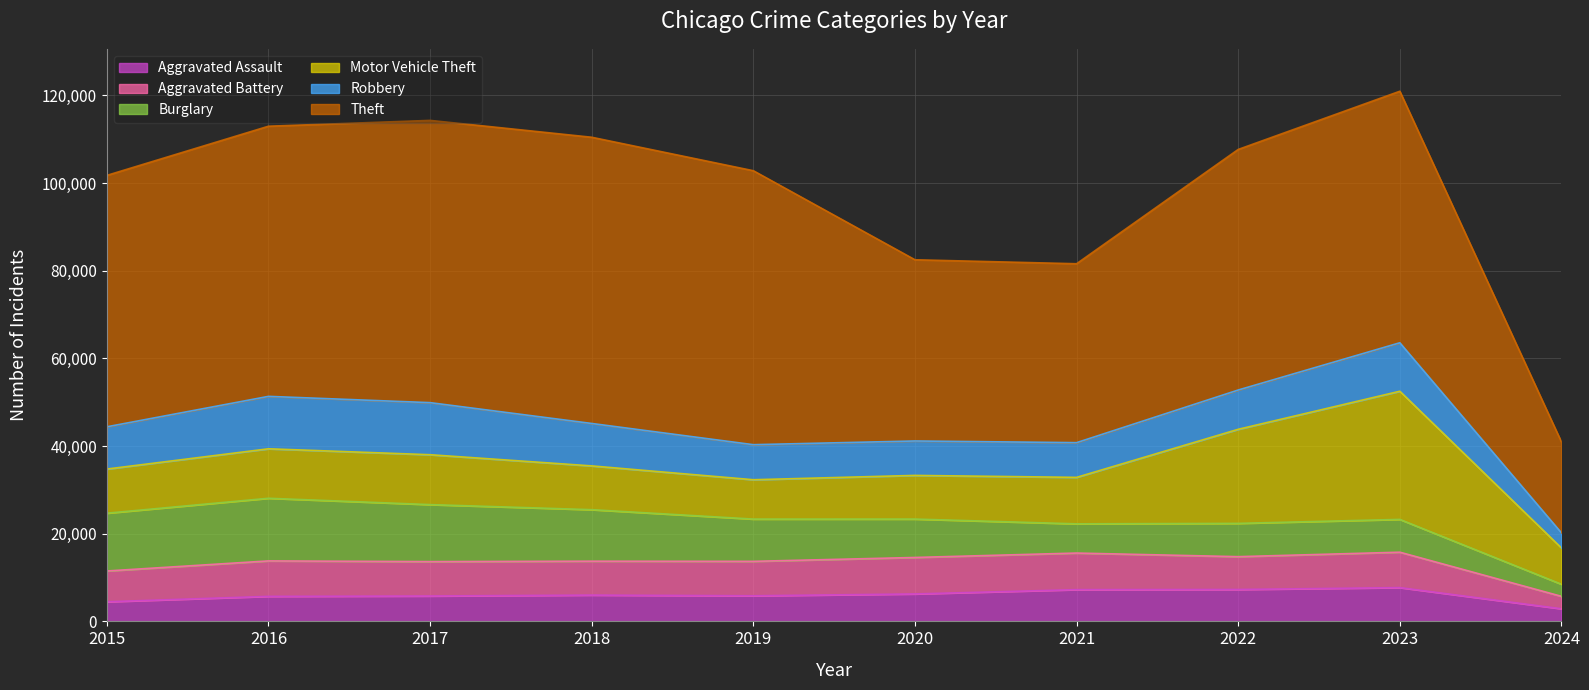

How many times do Motor Vehicle Theft and Robbery cross each other?

2